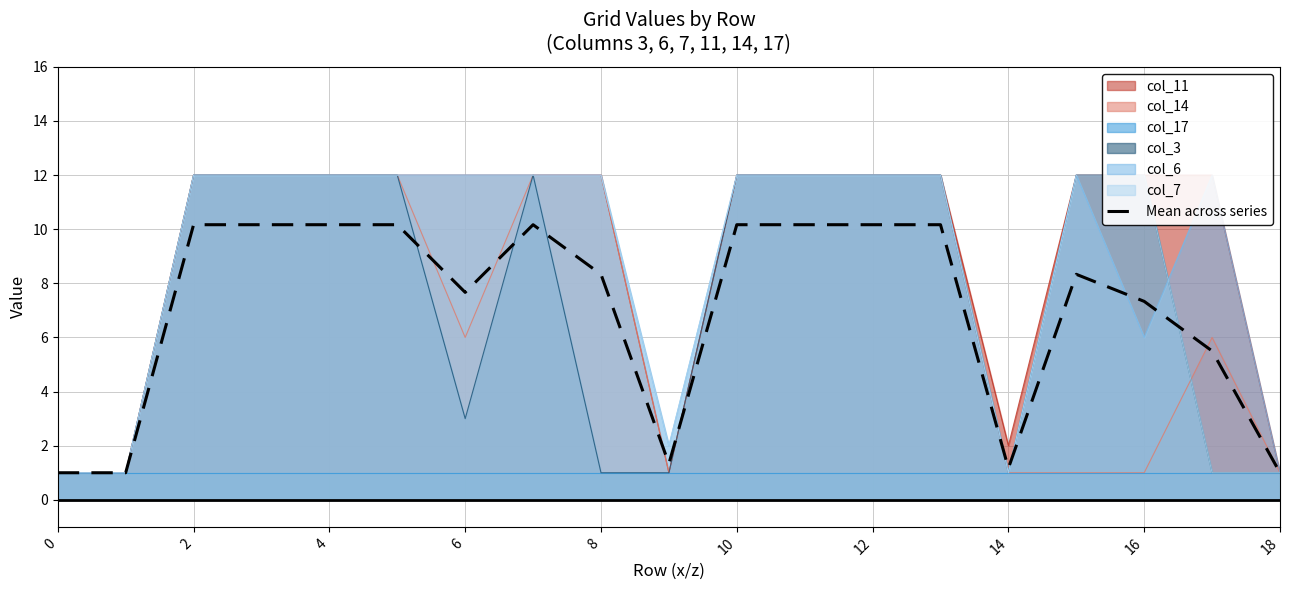

Does the chart have visible grid lines?

Yes